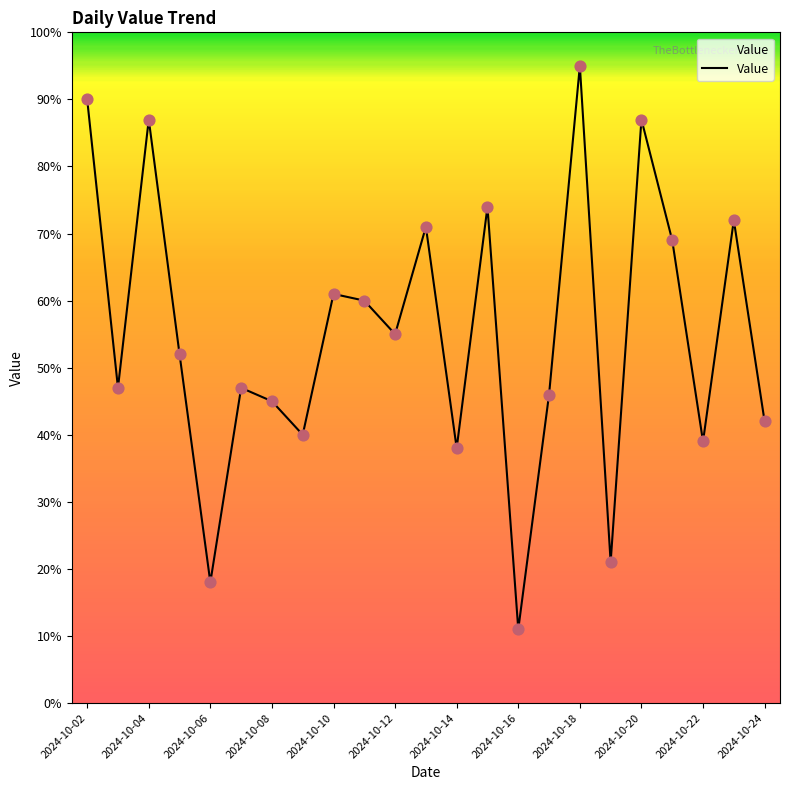

What is the difference between the maximum and minimum values?

84